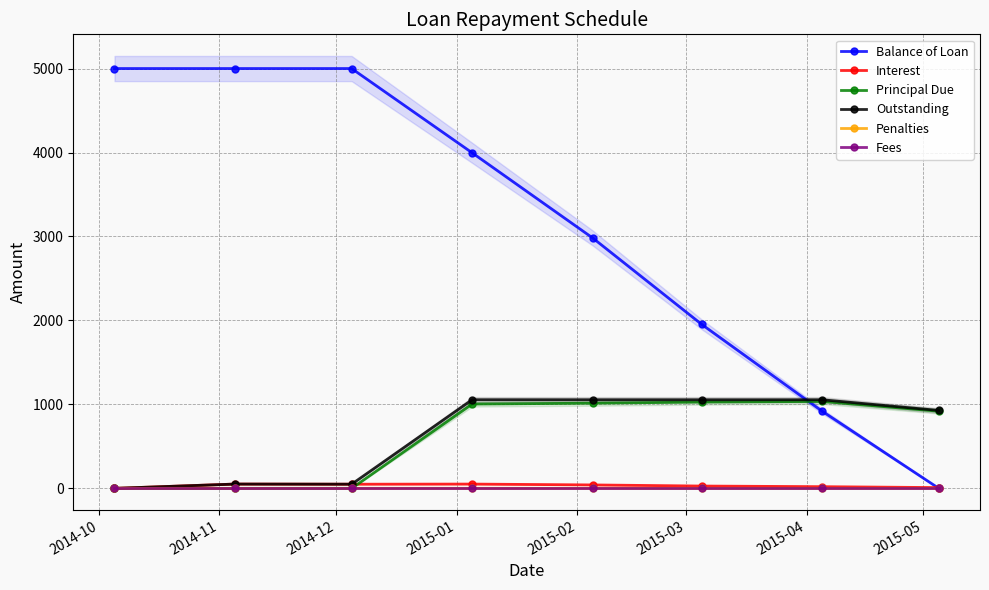

Which series has the largest total across all categories?

Balance of Loan